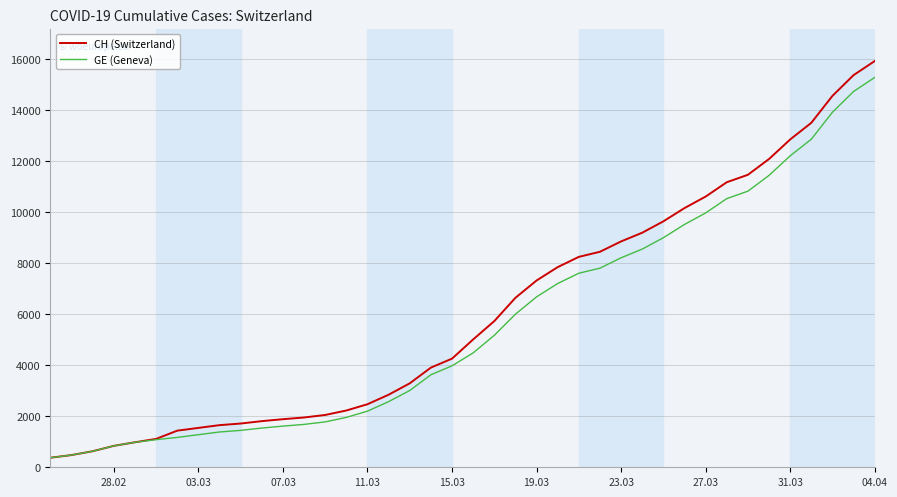

What is the maximum value shown in the chart?

15926